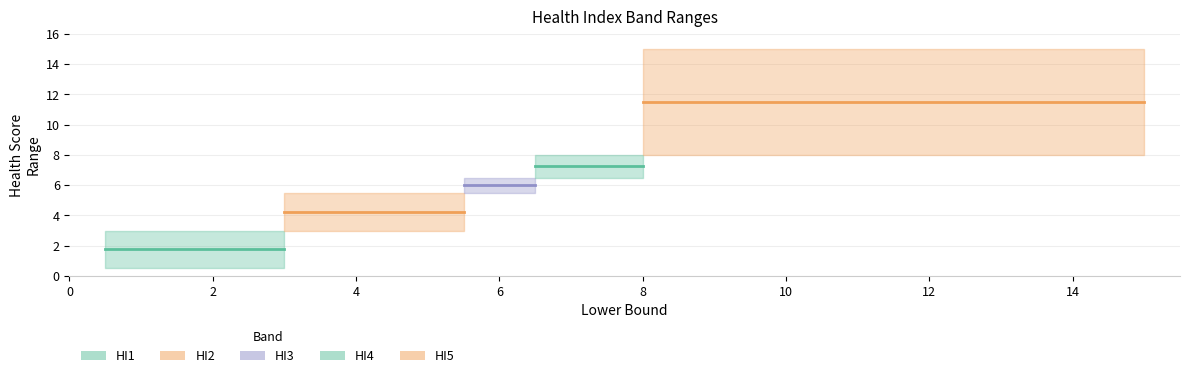

How many data points in HI2 are less than 5?

1